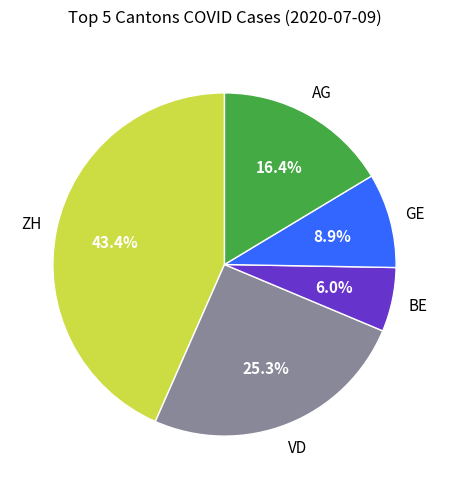

Is there any slice that represents more than half of the pie?

No